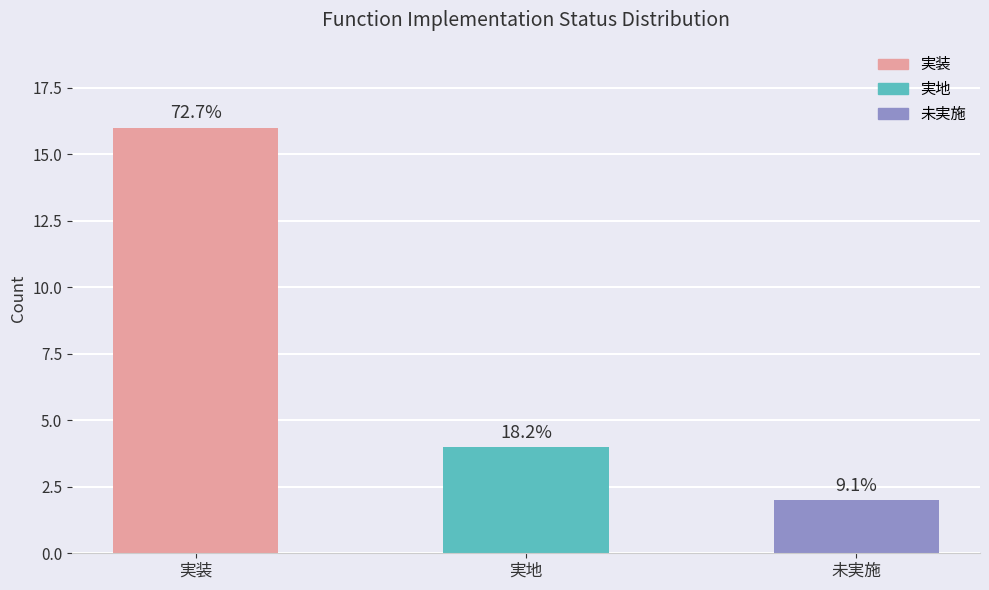

What value does the data have at 実装?

16